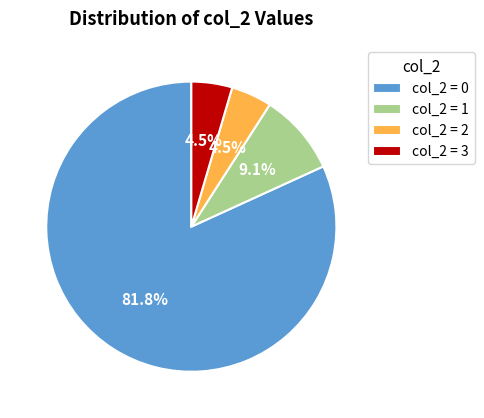

Is col_2 = 3 the majority of the pie?

No